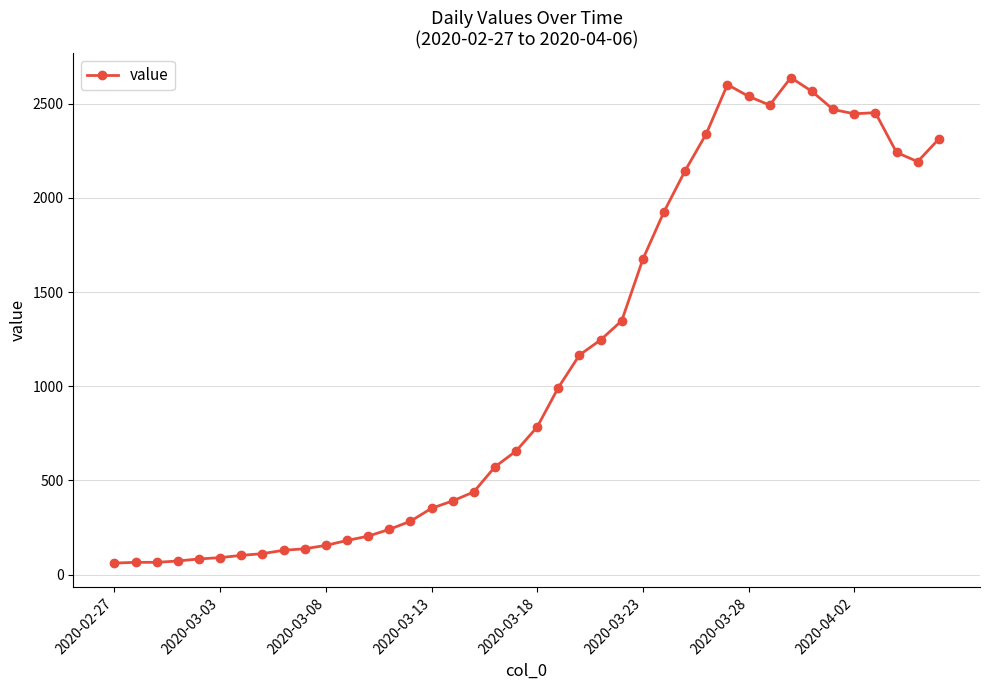

What is the maximum value shown in the chart?

2639